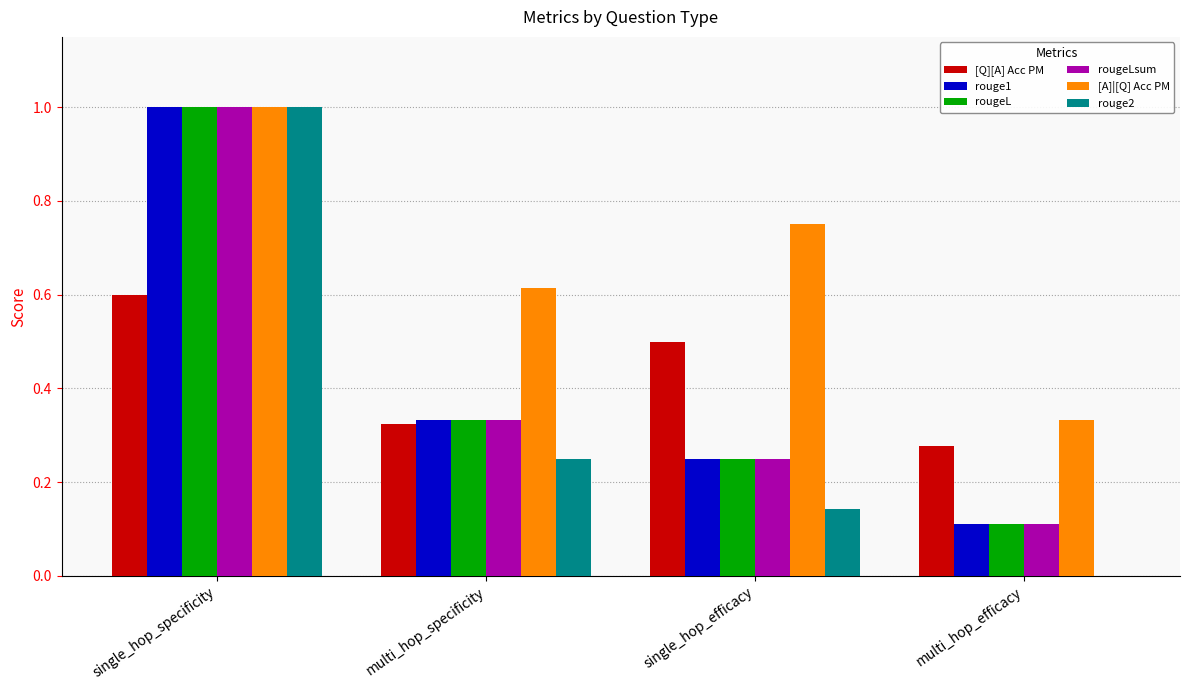

Is it true that [A]|[Q] Acc PM equals 1.0 at single_hop_specificity?

True